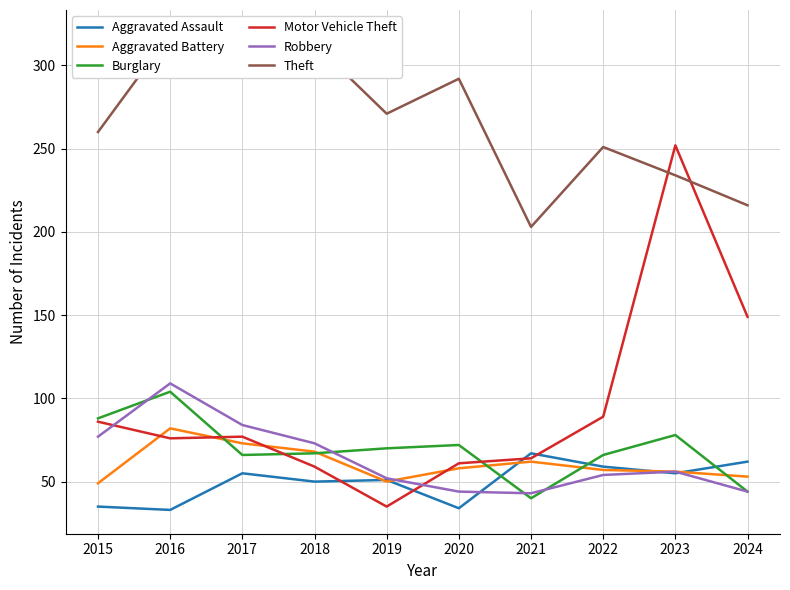

Does the chart have visible grid lines?

Yes